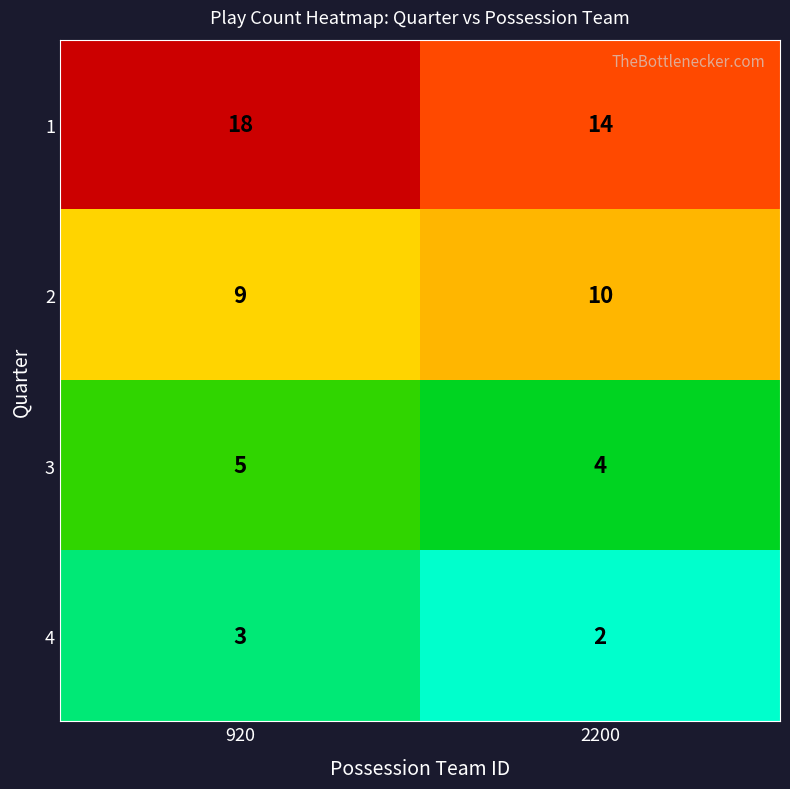

Reading right to left, transcribe all the data shown in this chart.

1: 14	18
2: 10	9
3: 4	5
4: 2	3